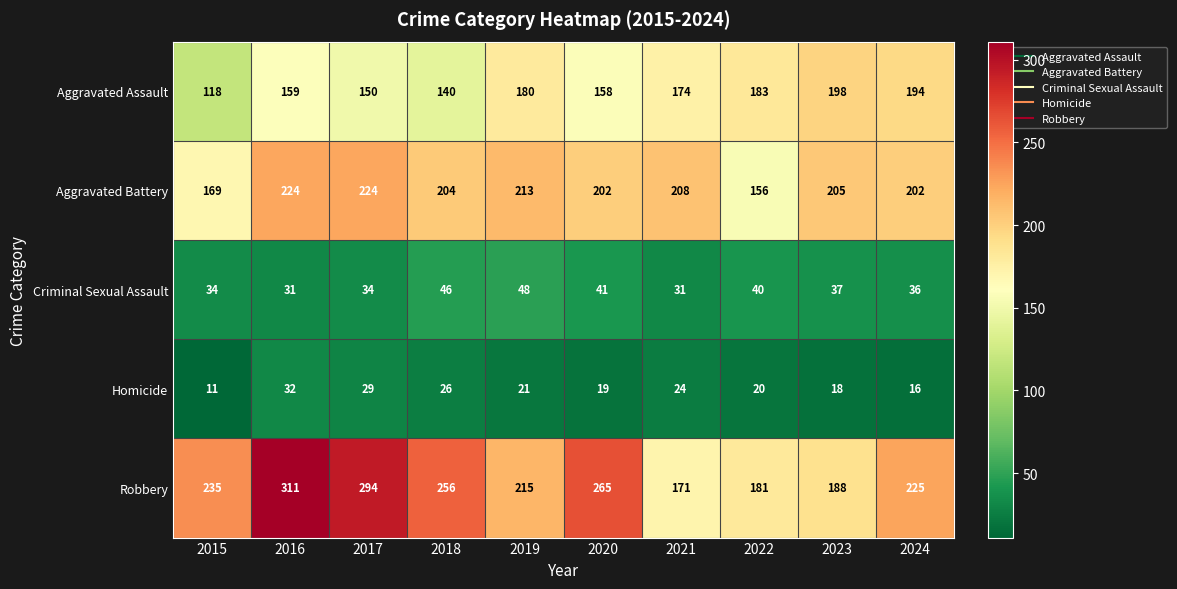

What is the total value across all series at 2020?

685